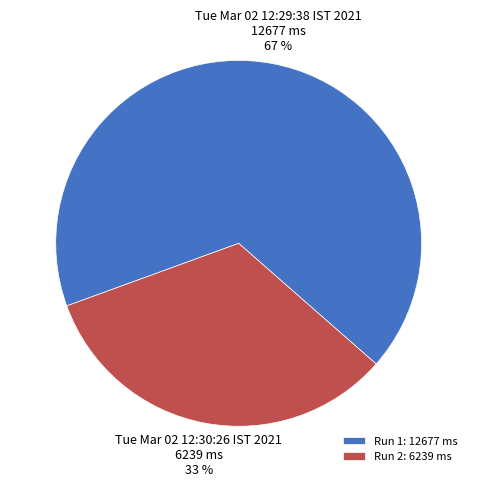

What is the smallest slice in the pie chart?

Run 2: 6239 ms